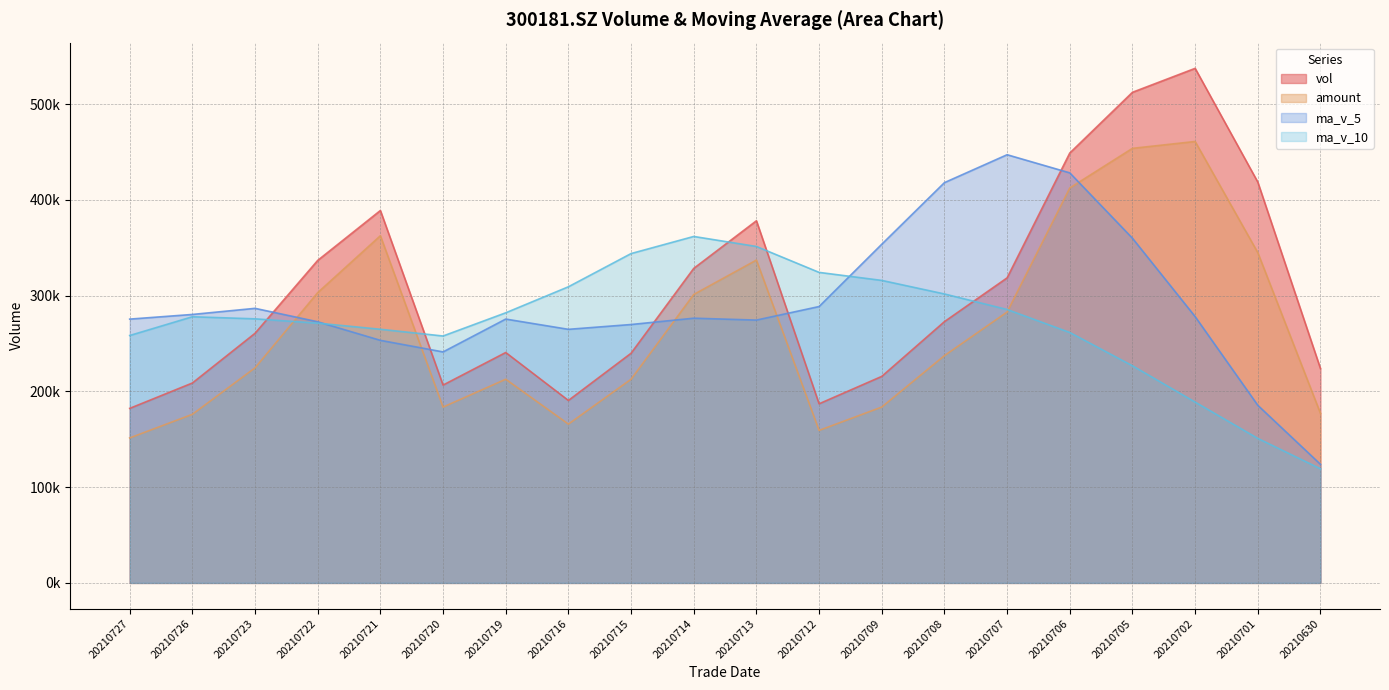

What is the difference between the ma_v_10 values at 20210707 and 20210701?

134579.8